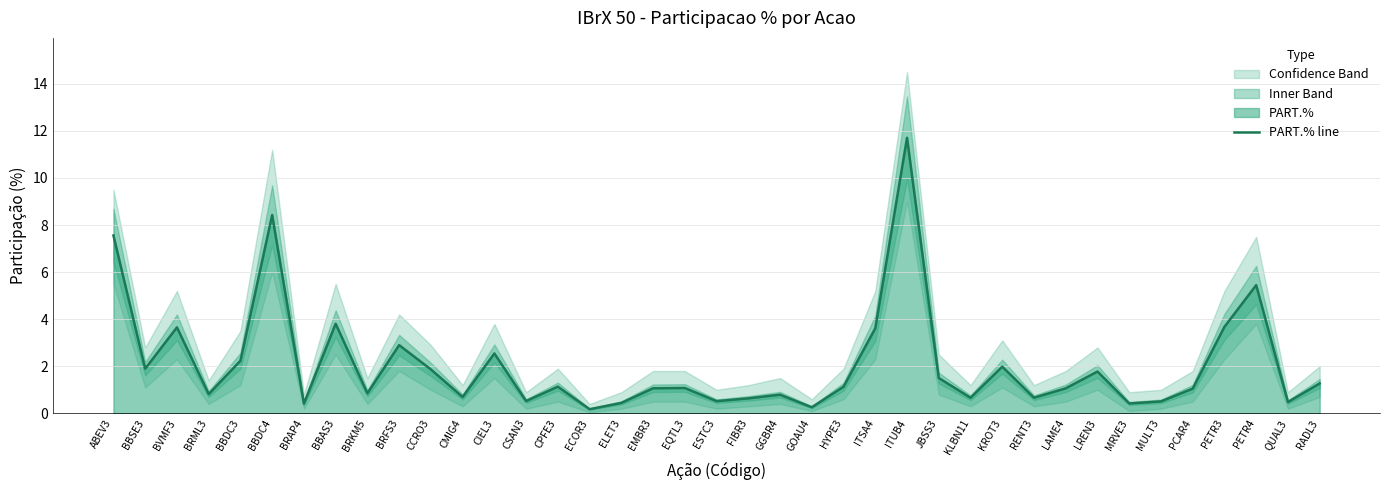

Reading left to right, what are all the values shown in this chart?

7.6	1.9	3.7	0.8	2.2	8.4	0.4	3.8	0.9	2.9	1.9	0.7	2.5	0.5	1.1	0.2	0.4	1.1	1.1	0.5	0.6	0.8	0.3	1.1	3.6	11.7	1.5	0.7	2.0	0.7	1.1	1.8	0.4	0.5	1.1	3.7	5.4	0.5	1.3